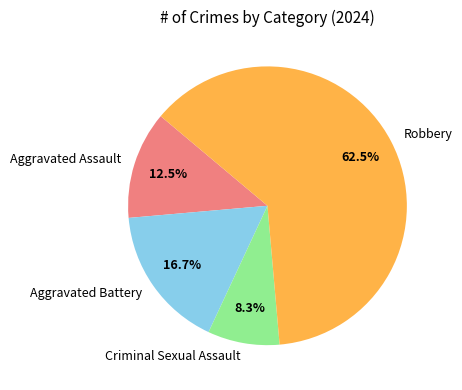

The Robbery slice represents 77% of the pie. True or false?

False